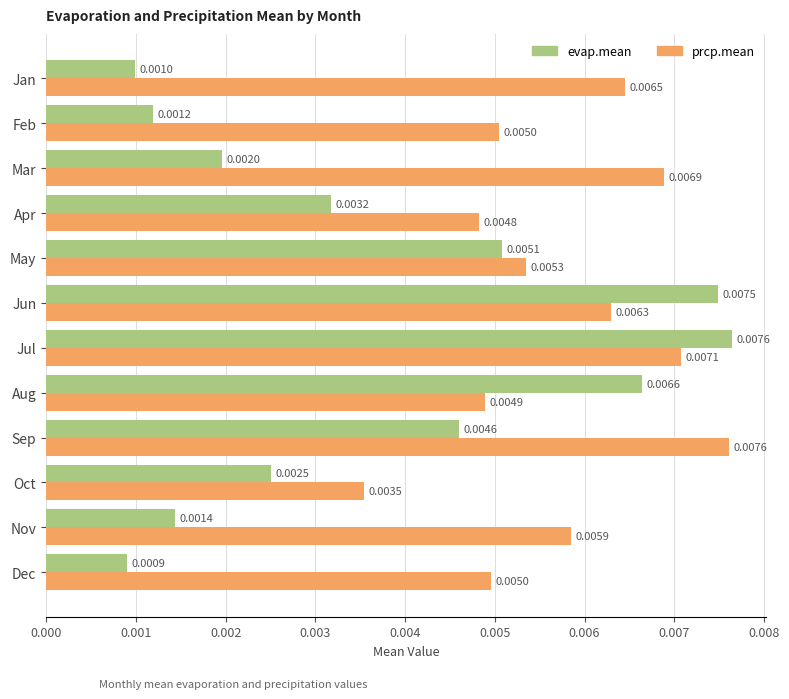

At which category does the chart reach its minimum across all series?

Dec